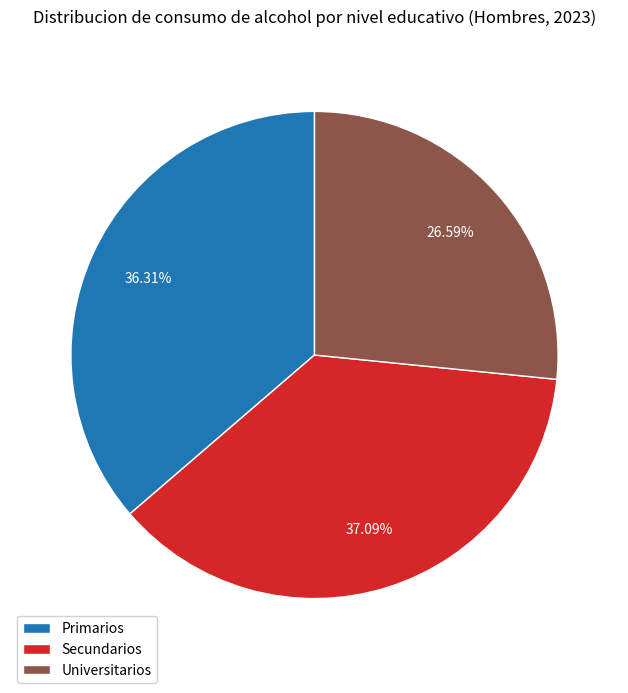

Is there a majority slice in this chart?

No